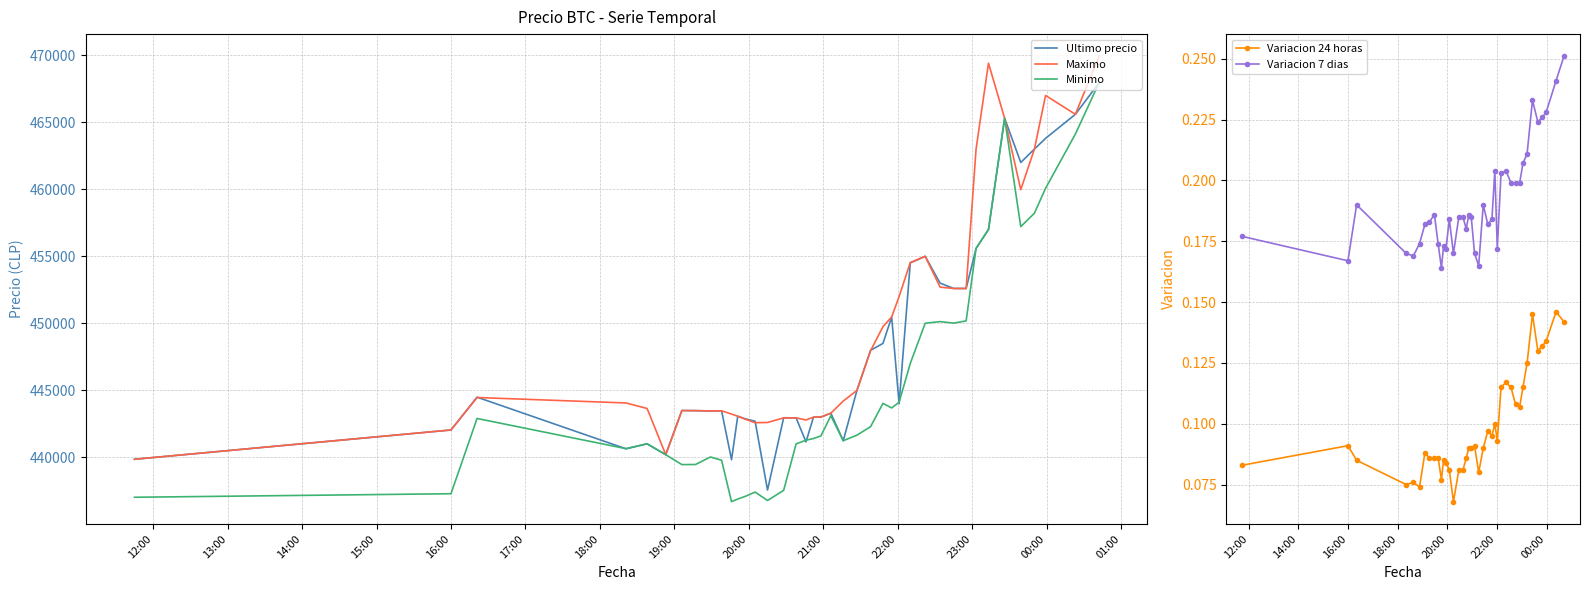

How many interior local peaks does the Variacion 7 dias series have?

9